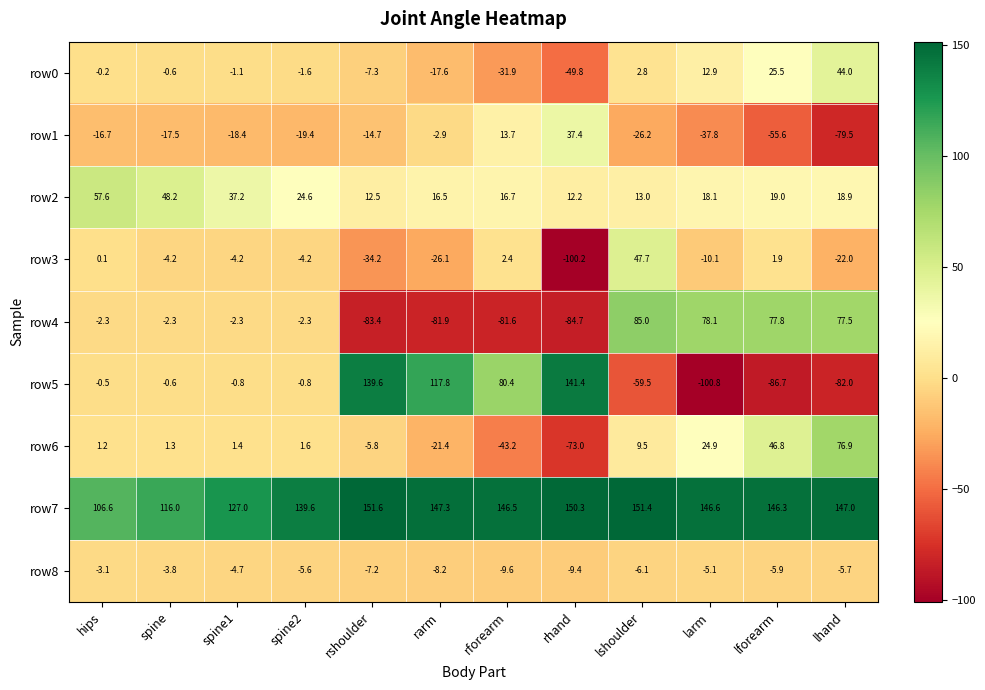

What is the spread (max minus min) of values at spine2?

159.0